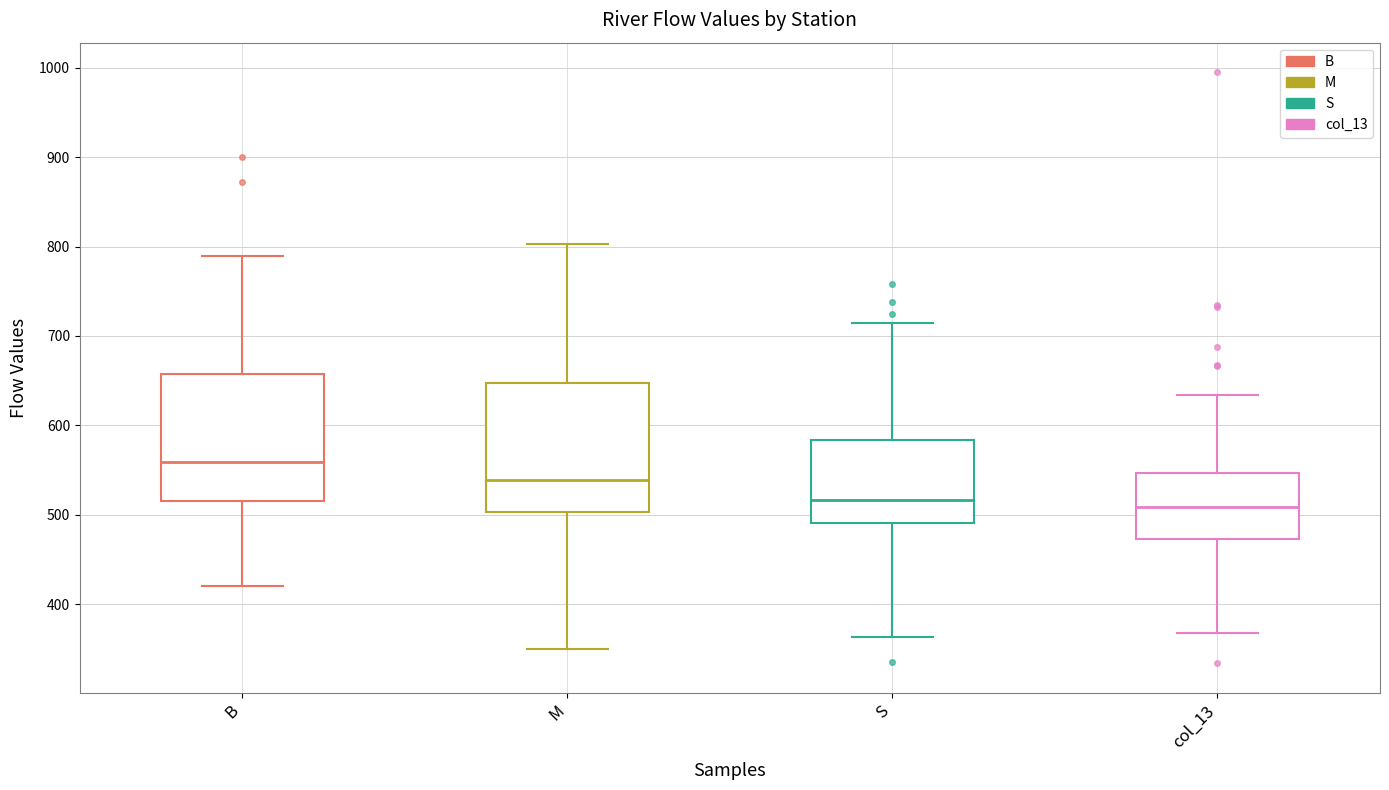

Reading left to right, read every box against the y-axis: the position of its median line, the range the box covers, and the ends of its whiskers. The values are not printed on the chart, so give them approximately, as read against the axis.

B: median 560, box 520 to 660, whiskers 420 to 790
M: median 540, box 500 to 650, whiskers 350 to 800
S: median 520, box 490 to 580, whiskers 360 to 720
col_13: median 510, box 470 to 550, whiskers 370 to 630